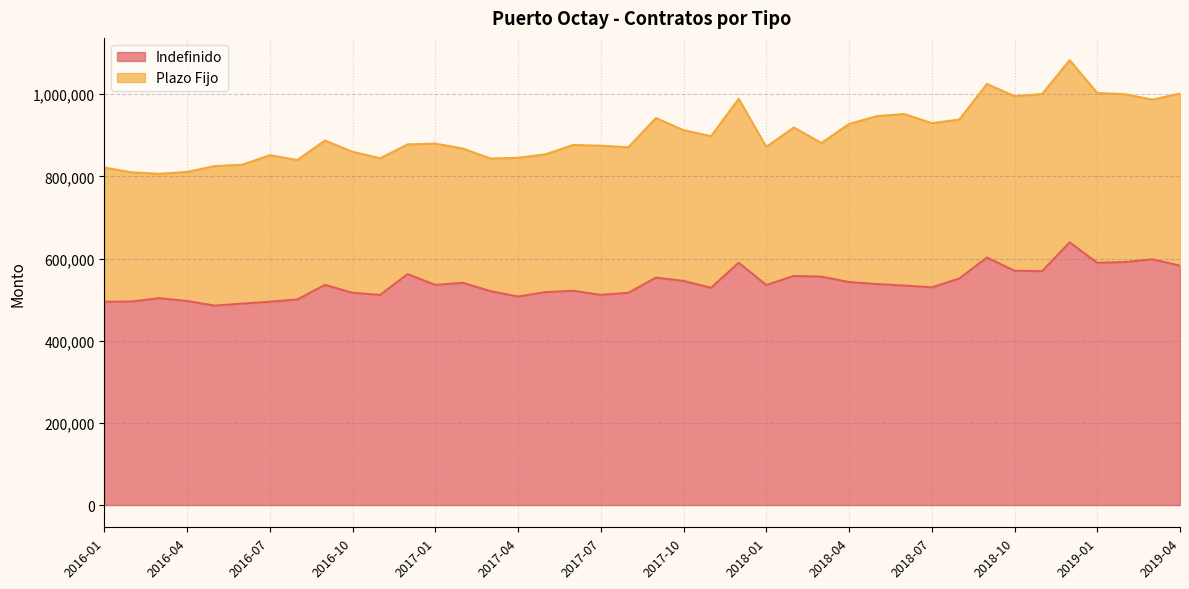

Which label corresponds to the largest value in the chart?

2018-12